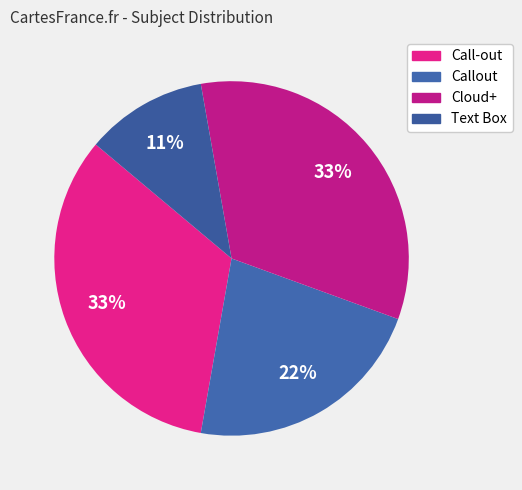

True or false: Call-out accounts for 28% of the total.

False